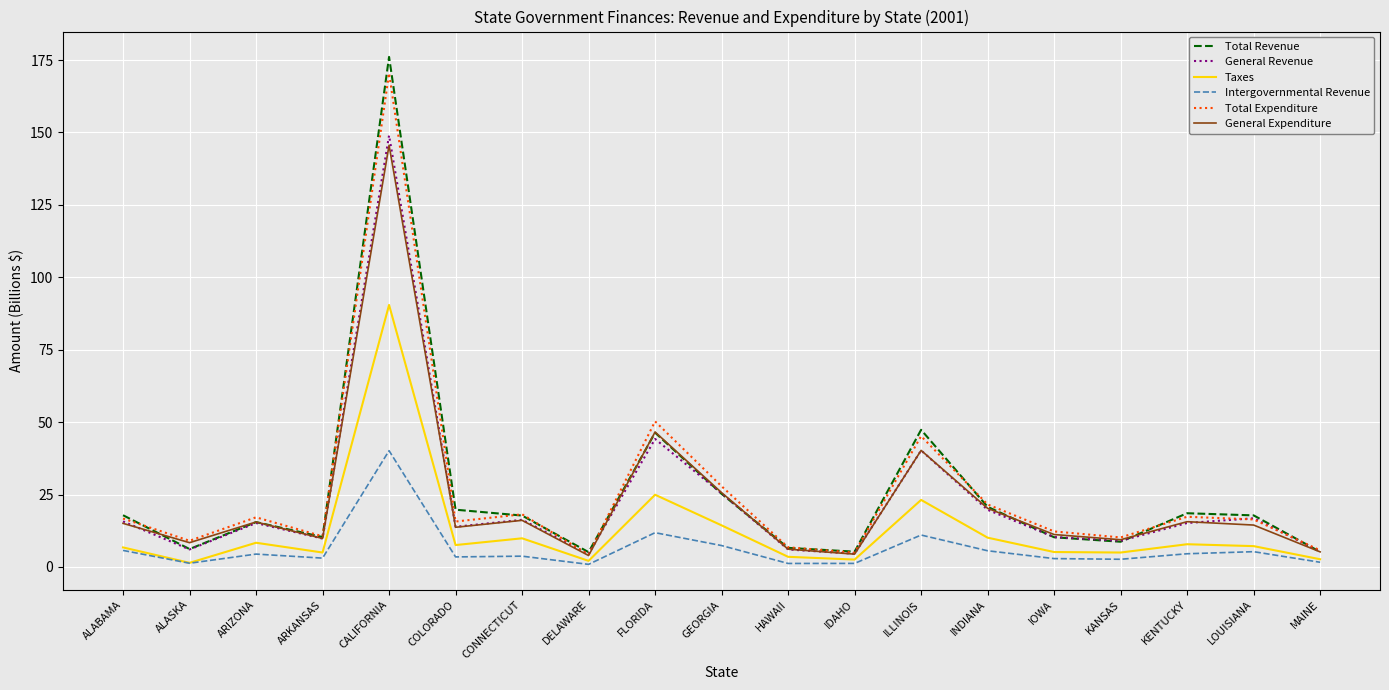

Between KANSAS and LOUISIANA, which series saw the biggest shift?

Total Revenue